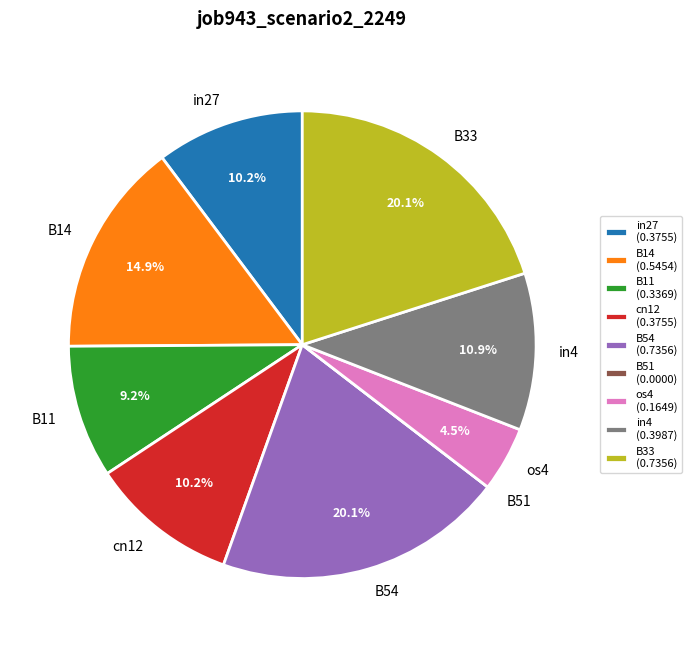

What percentage is NOT represented by os4?

95.5%